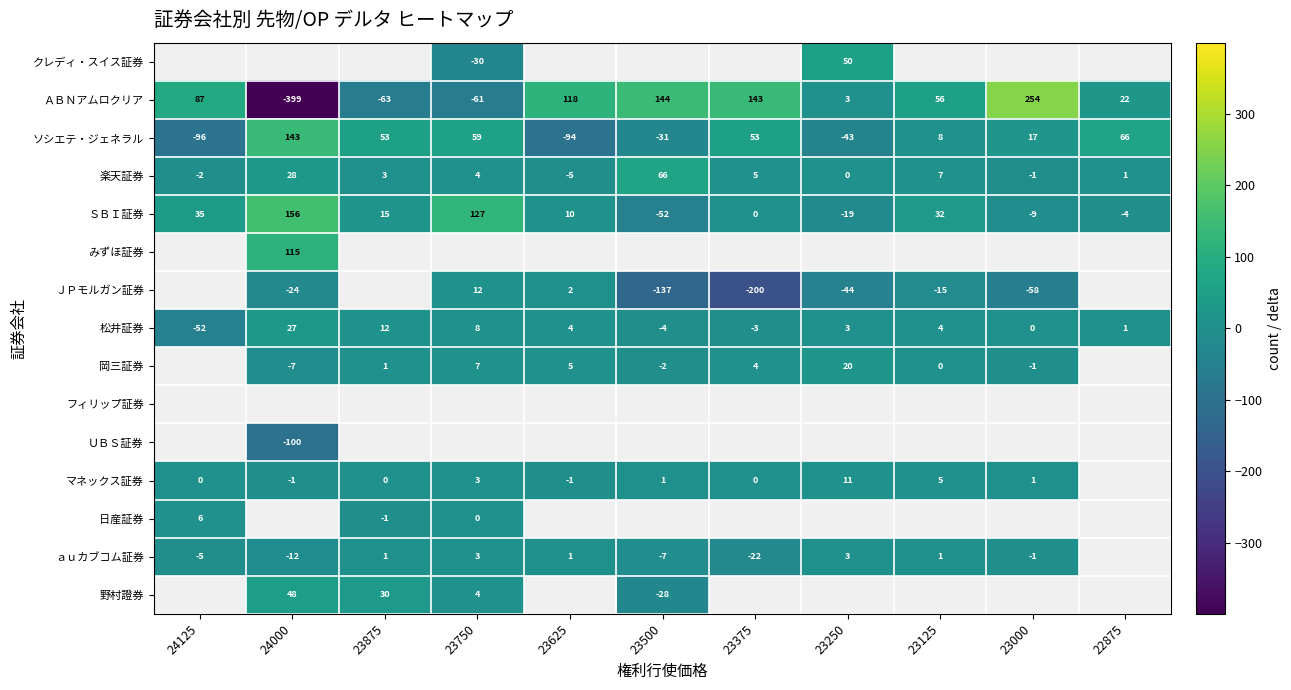

Count the number of data series in this chart.

15